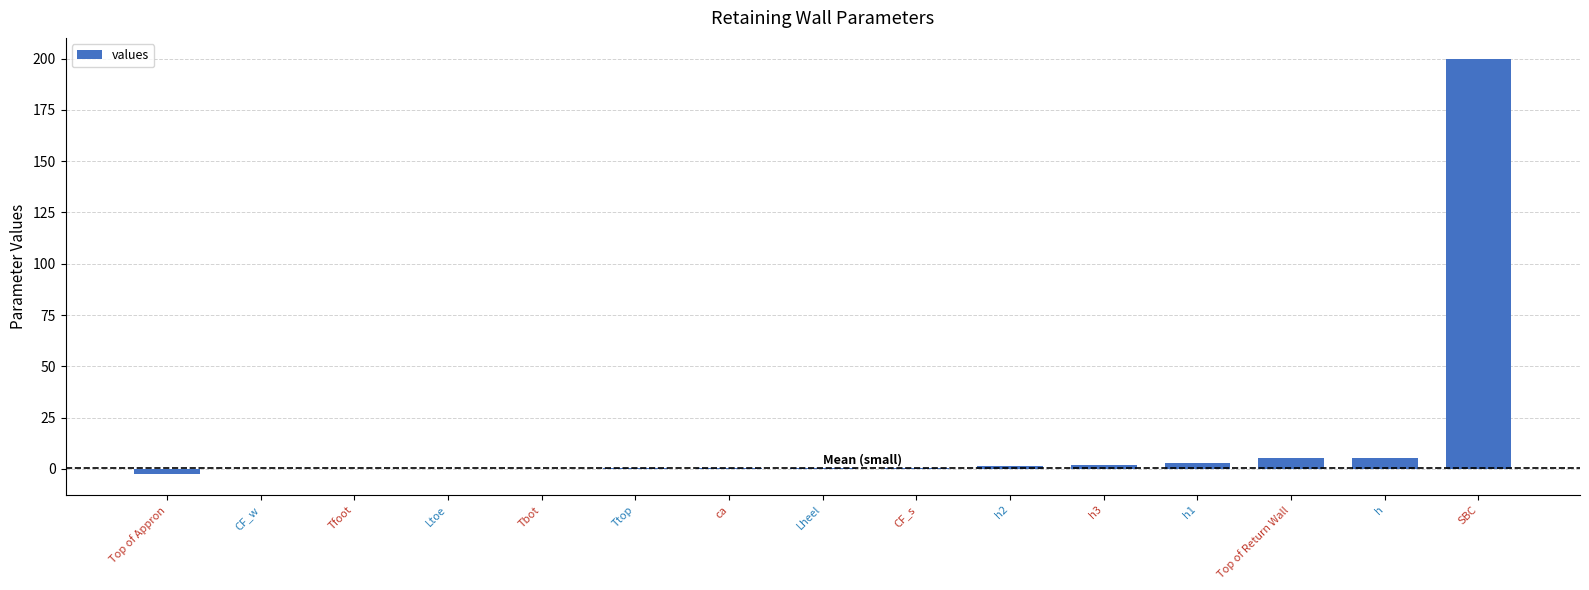

Is it true that the value at SBC is 200.0?

True